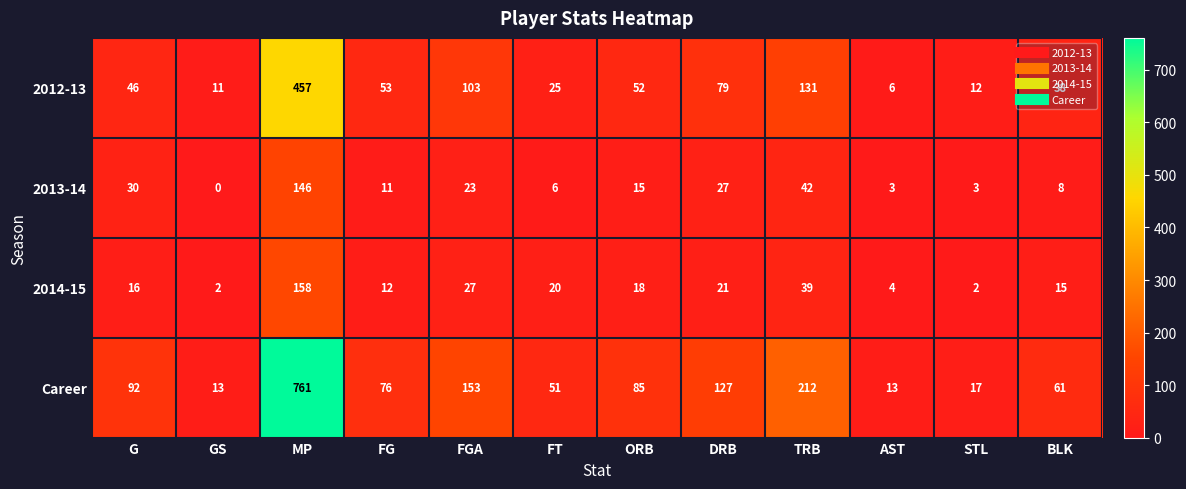

The 2012-13 series shows 5 at GS. True or false?

False